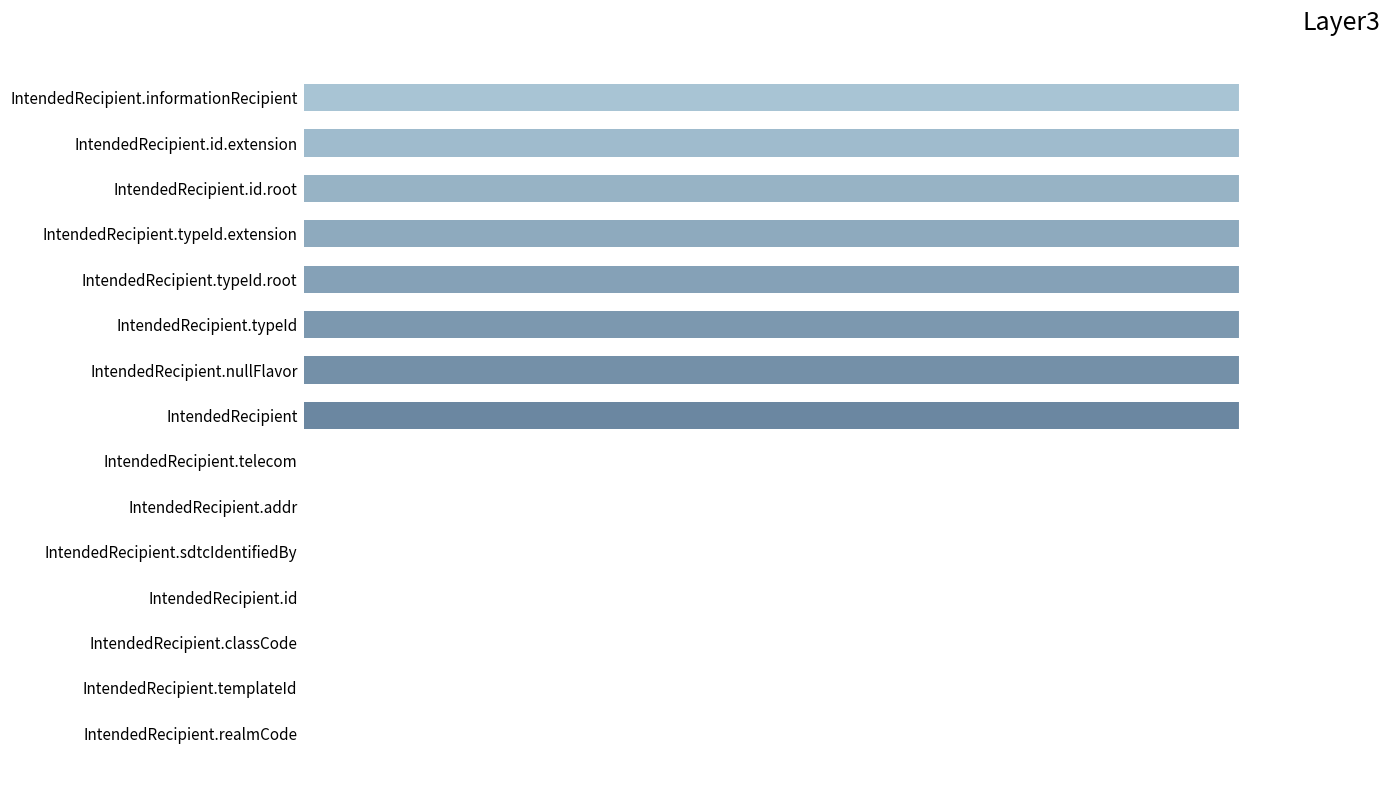

Count the values in the range 0 to 1.

15